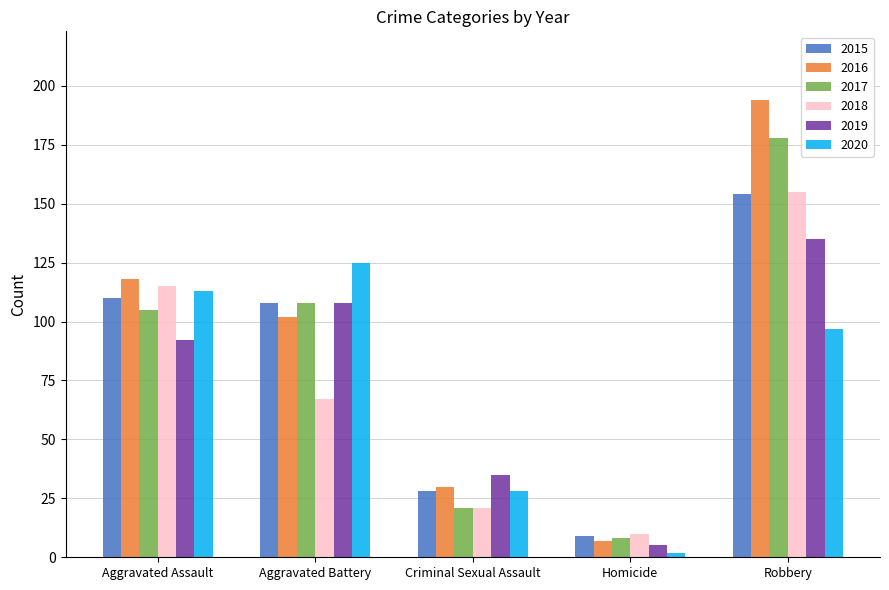

Which category has the lowest value in the 2018 series?

Homicide